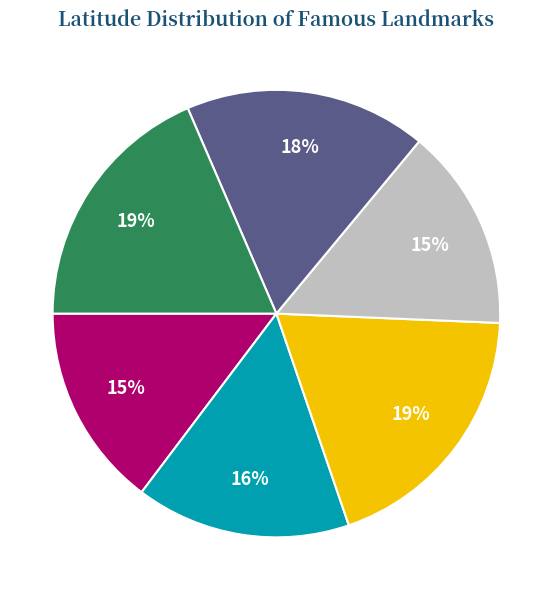

Does any single category account for the majority?

No